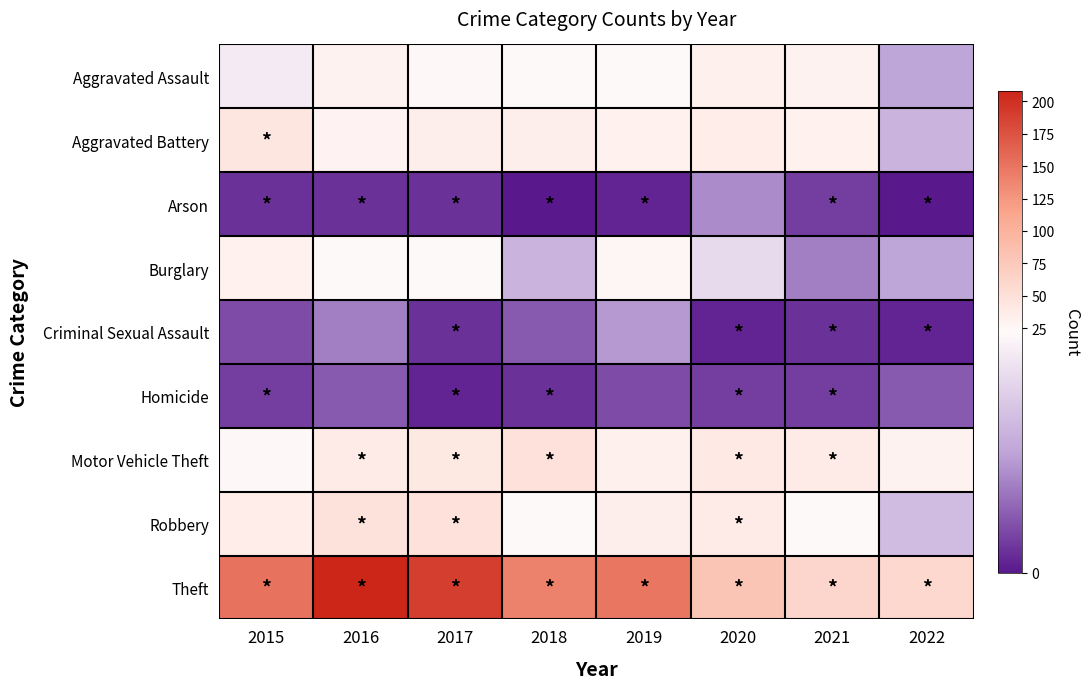

Reading left to right, transcribe all the data shown in this chart.

Aggravated Assault: 2015=20	2016=30	2017=24	2018=22	2019=22	2020=33	2021=30	2022=11
Aggravated Battery: 2015=43	2016=28	2017=34	2018=35	2019=31	2020=36	2021=32	2022=13
Arson: 2015=2	2016=2	2017=2	2018=0	2019=1	2020=9	2021=3	2022=0
Burglary: 2015=32	2016=22	2017=22	2018=13	2019=25	2020=18	2021=8	2022=11
Criminal Sexual Assault: 2015=4	2016=8	2017=2	2018=5	2019=10	2020=1	2021=2	2022=1
Homicide: 2015=3	2016=5	2017=1	2018=2	2019=4	2020=3	2021=3	2022=5
Motor Vehicle Theft: 2015=24	2016=39	2017=41	2018=49	2019=33	2020=40	2021=39	2022=30
Robbery: 2015=36	2016=47	2017=49	2018=23	2019=34	2020=39	2021=22	2022=14
Theft: 2015=152	2016=208	2017=190	2018=140	2019=149	2020=80	2021=61	2022=59